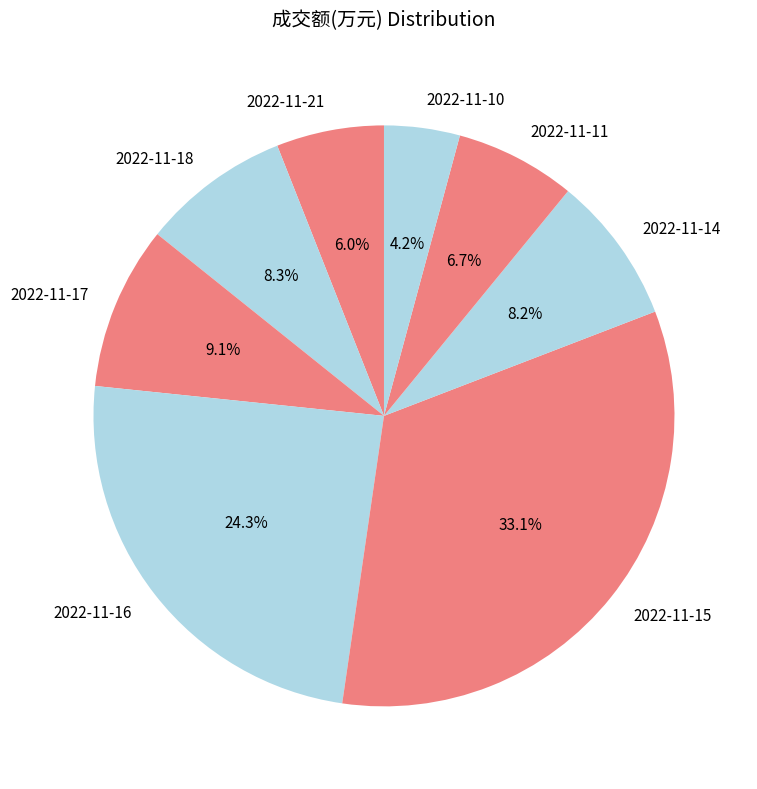

Approximately how many times larger is the value at 2022-11-17 compared to 2022-11-15?

0.3